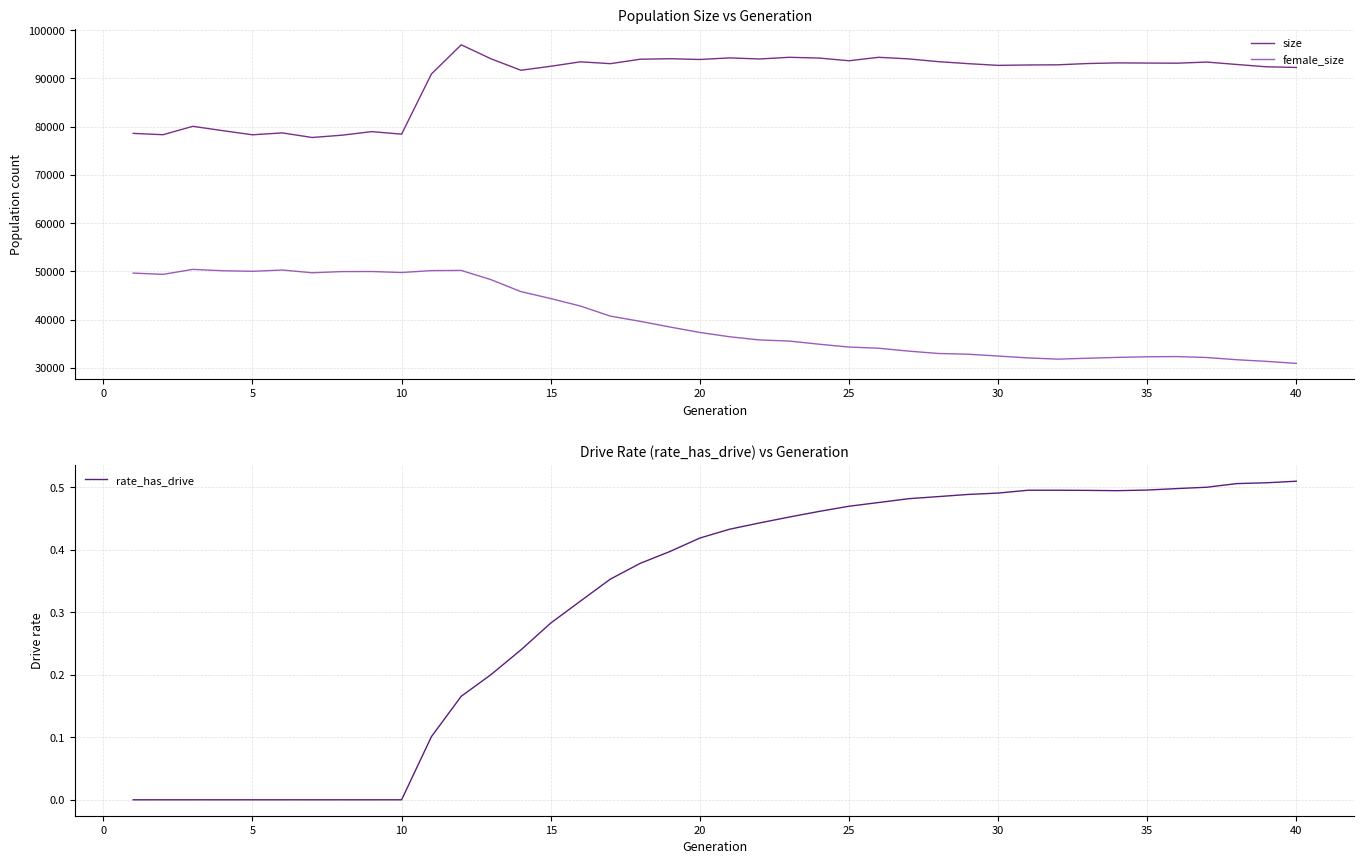

What is the highest value of the female_size series?

50401